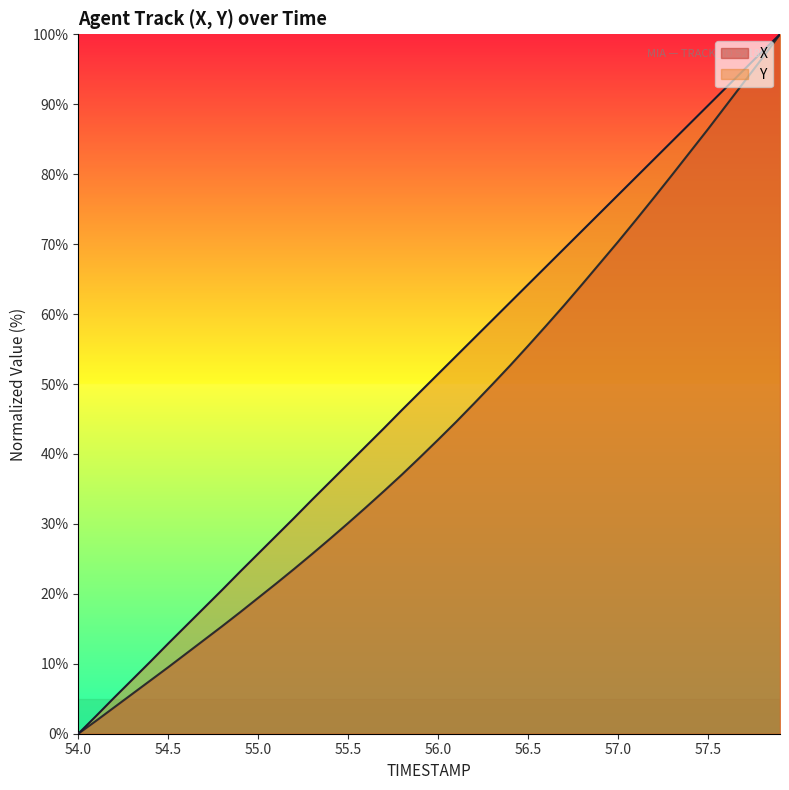

What is the difference between the maximum and minimum values in the Y series?

100.0